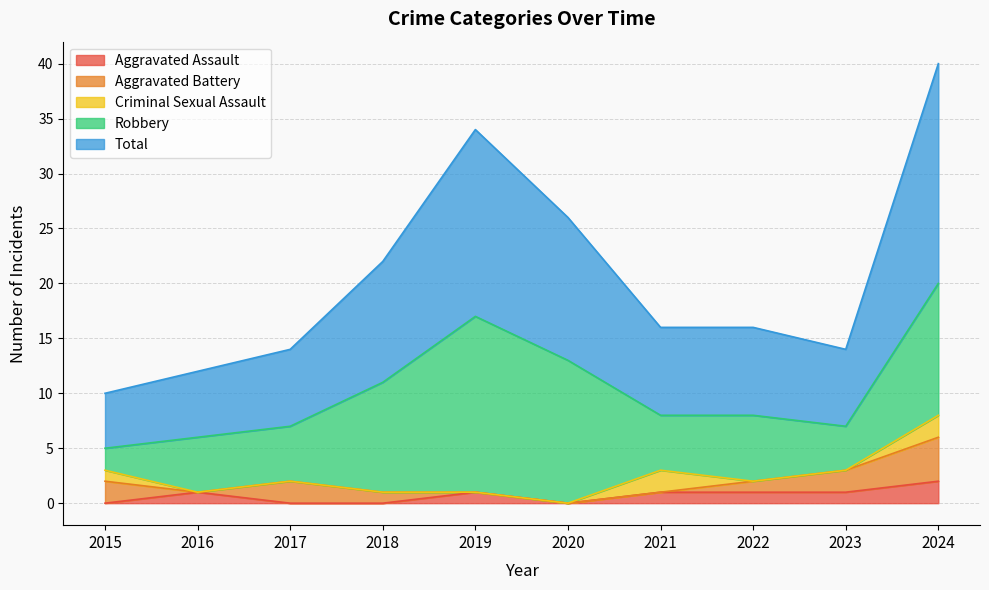

Count the Criminal Sexual Assault values in the range 0 to 1.

8